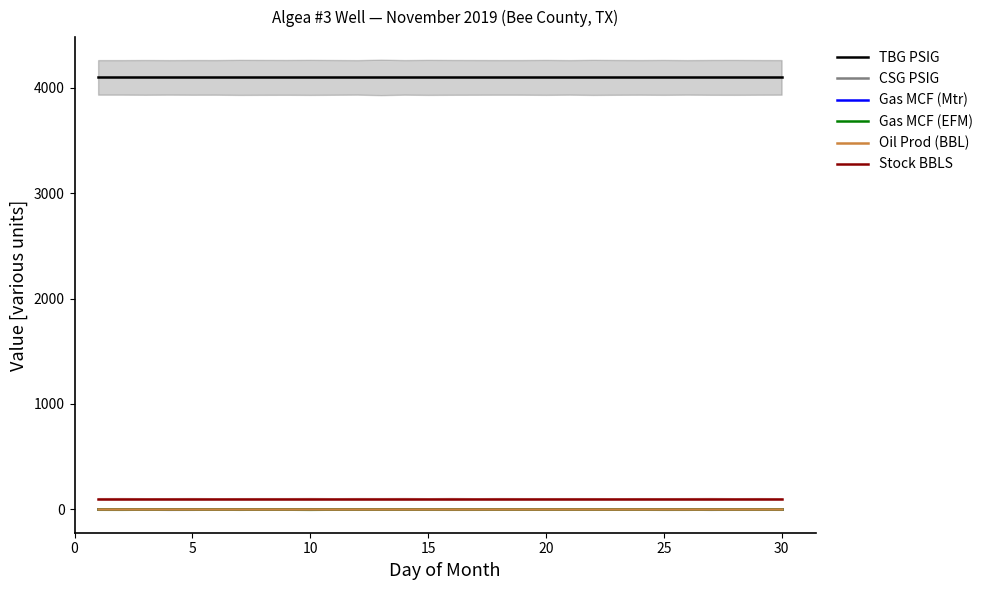

What is the maximum value shown in the chart?

4100.0